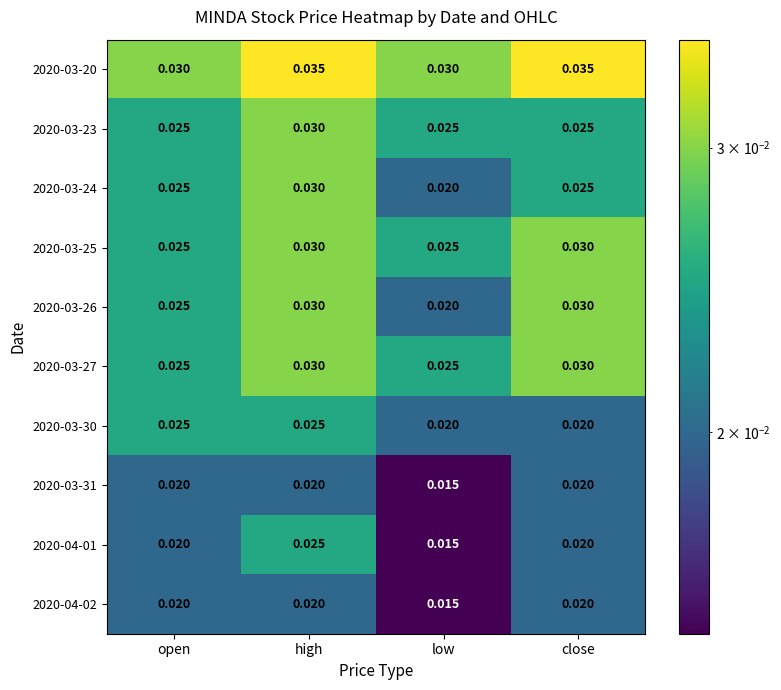

Is the value of 2020-03-24 at high greater than the value of 2020-04-01 at high?

Yes